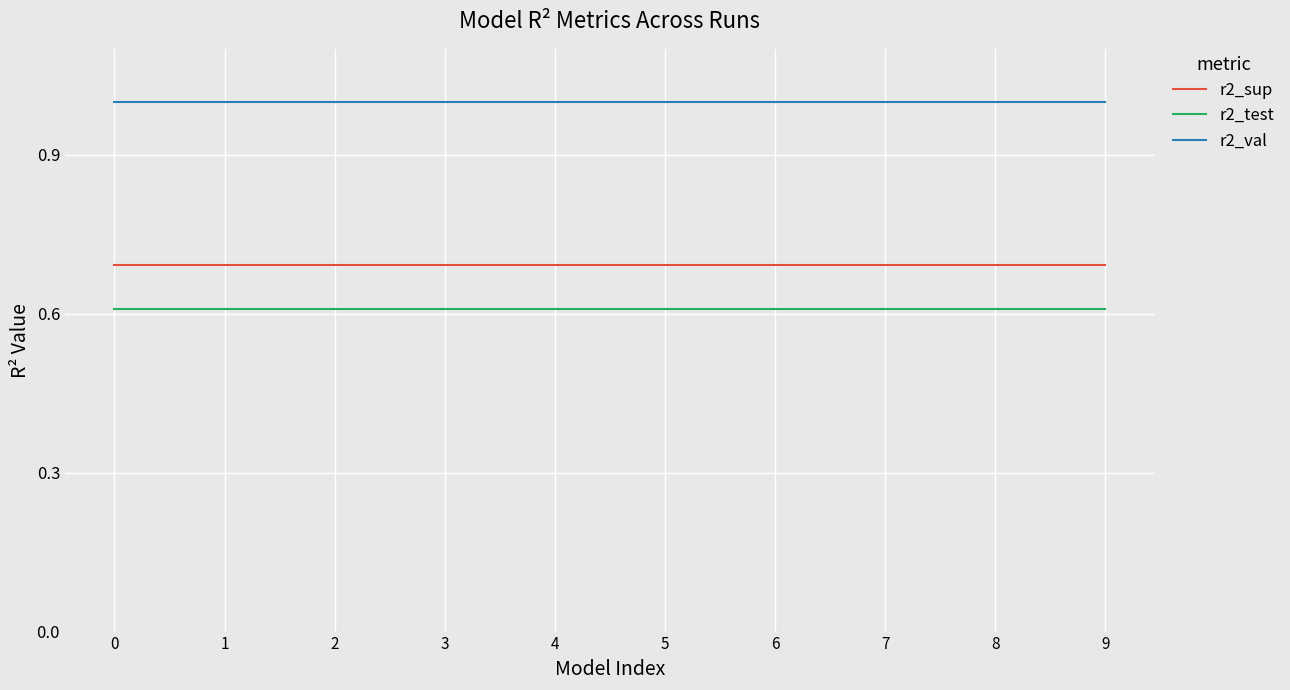

Reading right to left, what are all the values shown in this chart?

r2_sup: 9=0.7	8=0.7	7=0.7	6=0.7	5=0.7	4=0.7	3=0.7	2=0.7	1=0.7	0=0.7
r2_test: 9=0.6	8=0.6	7=0.6	6=0.6	5=0.6	4=0.6	3=0.6	2=0.6	1=0.6	0=0.6
r2_val: 9=1.0	8=1.0	7=1.0	6=1.0	5=1.0	4=1.0	3=1.0	2=1.0	1=1.0	0=1.0